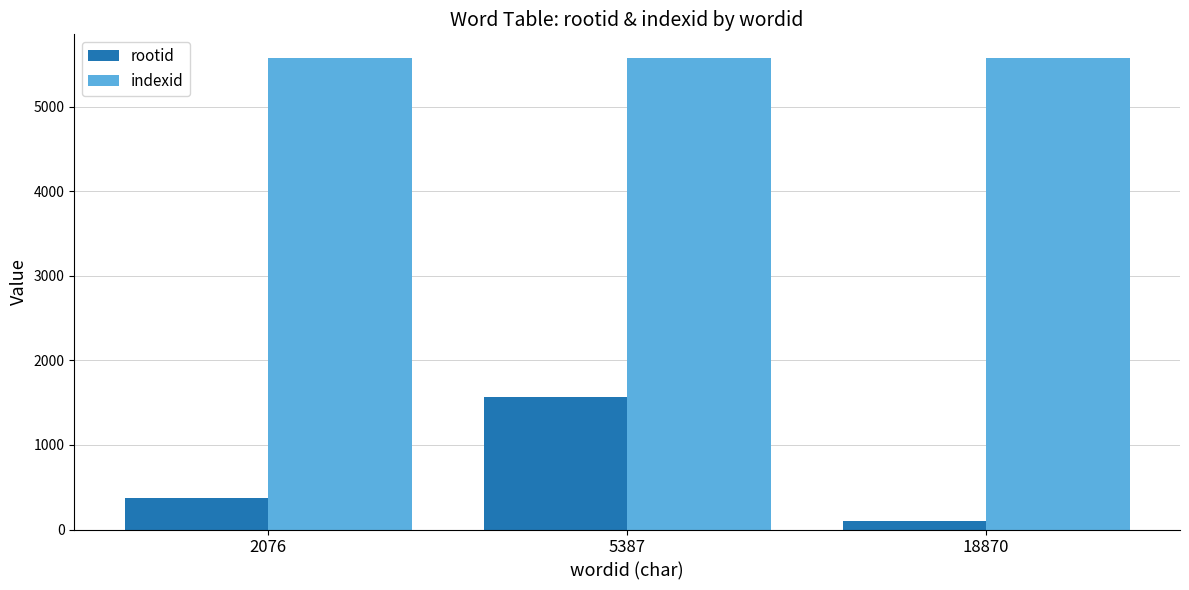

Is the value of rootid at 2076 greater than the value of indexid at 5387?

No